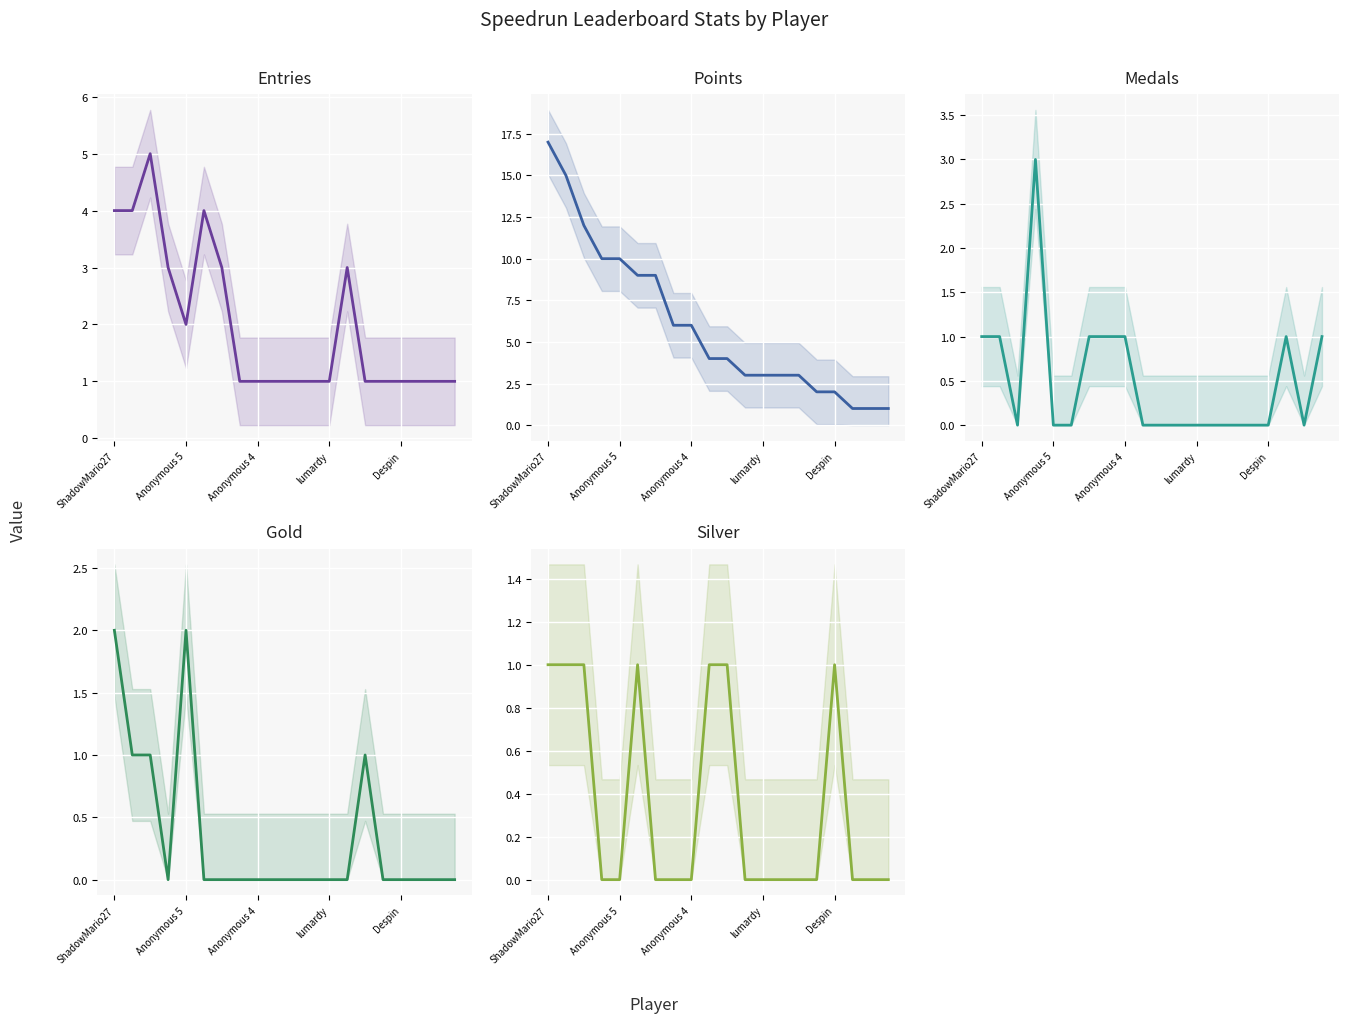

True or false: Medals has a value of 1 at lumardy.

False